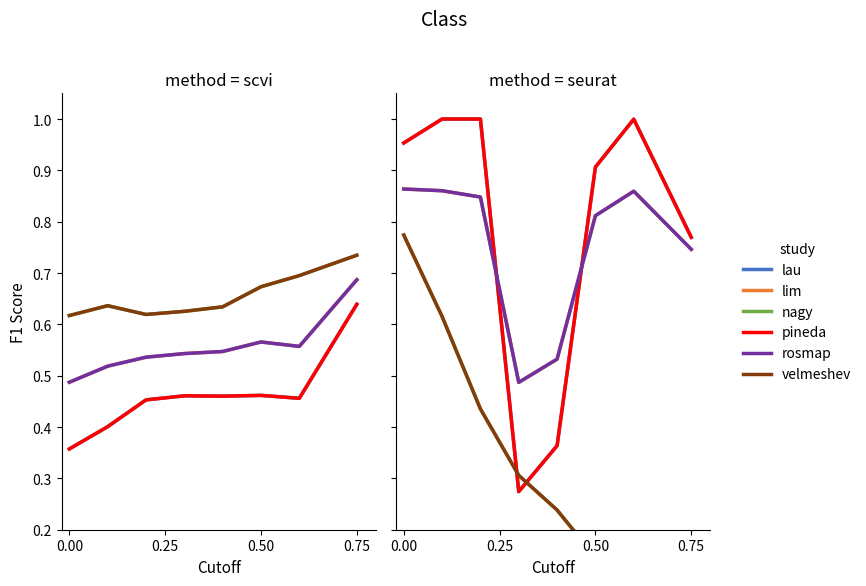

What are all the series names shown in the legend?

lau, lim, nagy, pineda, rosmap, velmeshev